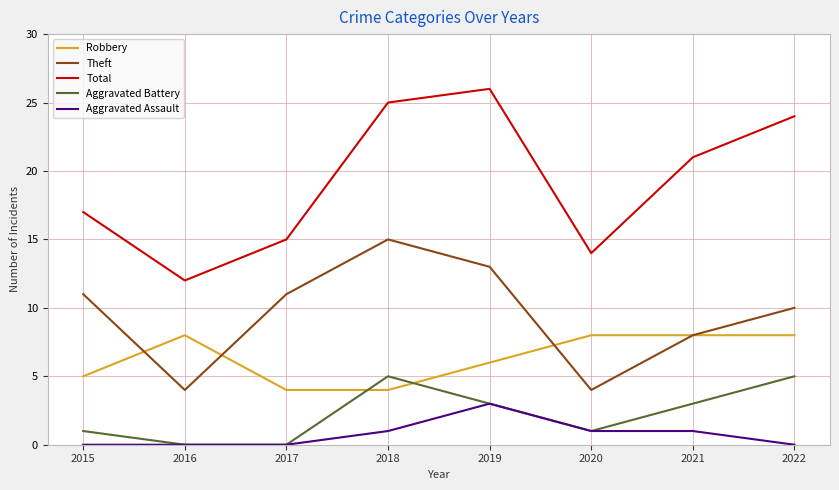

What are all the series names shown in the legend?

Robbery, Theft, Total, Aggravated Battery, Aggravated Assault